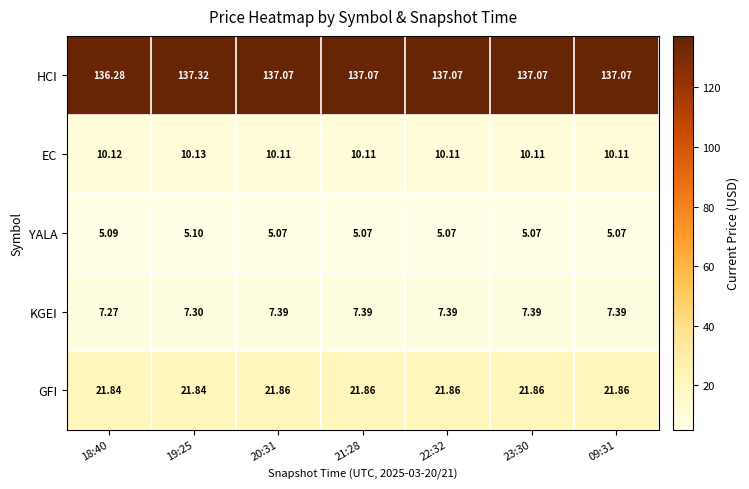

At 20:31, list the series in order from largest to smallest.

HCI, GFI, EC, KGEI, YALA